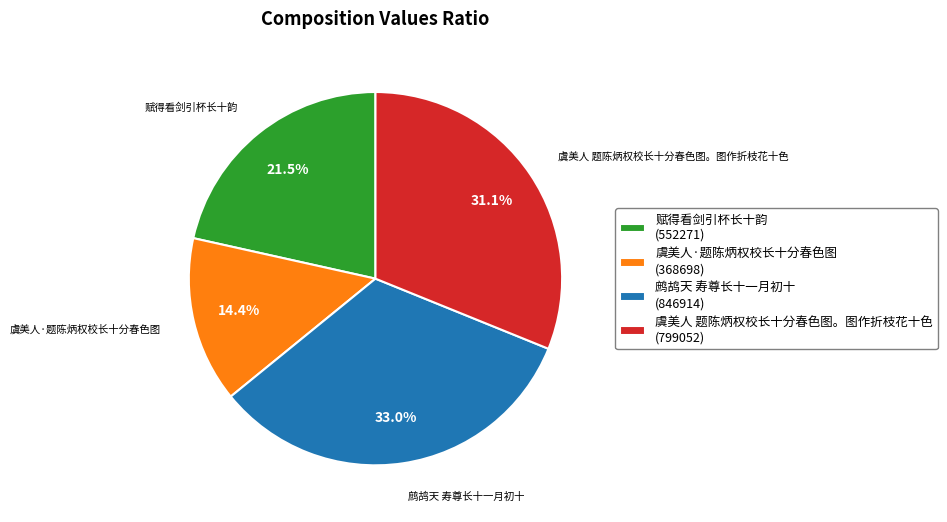

Rank the categories by value from lowest to highest.

虞美人·题陈炳权校长十分春色图, 赋得看剑引杯长十韵, 虞美人 题陈炳权校长十分春色图。图作折枝花十色, 鹧鸪天 寿尊长十一月初十